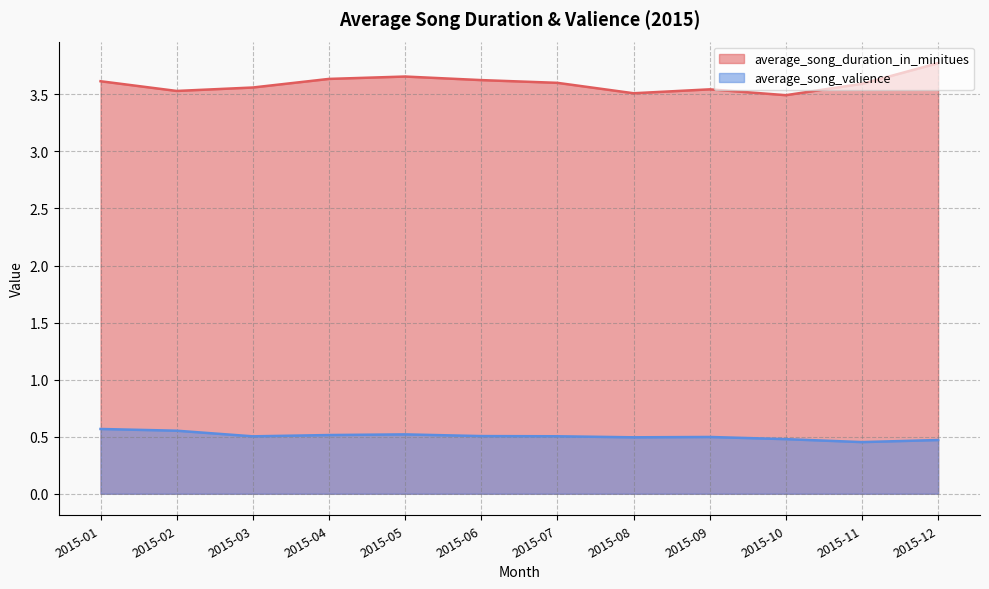

What is the sum of all average_song_duration_in_minitues values?

43.1